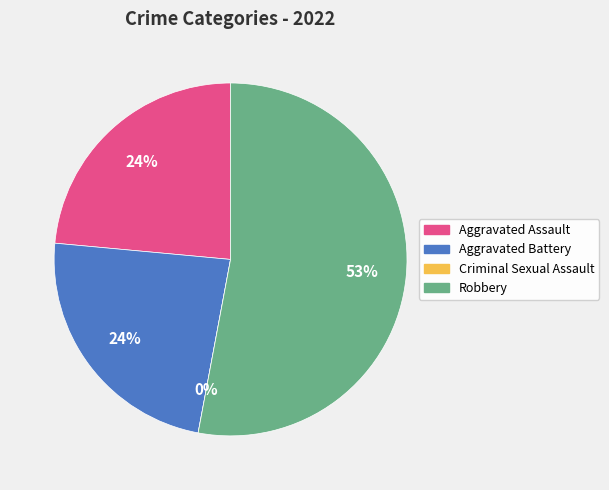

Which category has the biggest portion of the pie?

Robbery